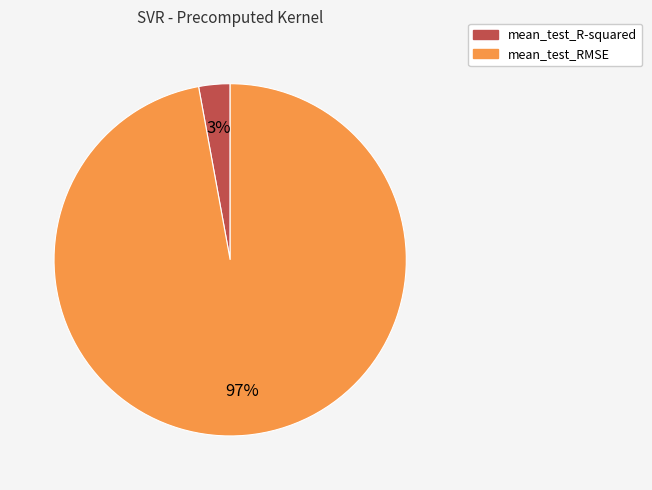

To the nearest percent, what percentage of the pie is mean_test_RMSE?

97%